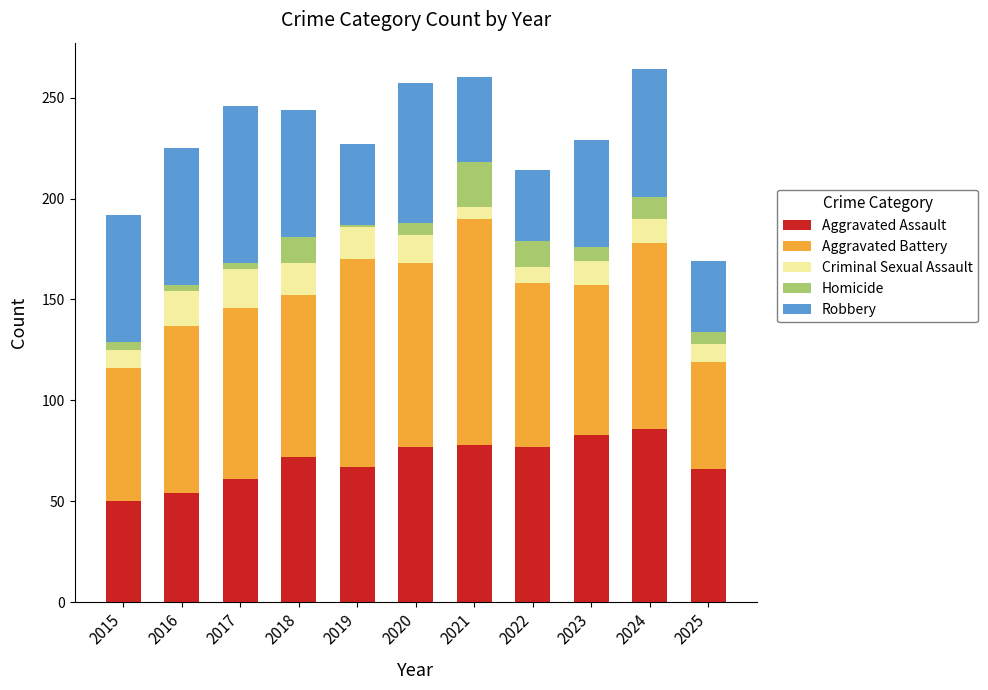

What is the sum of the Aggravated Assault values at 2022 and 2024?

163